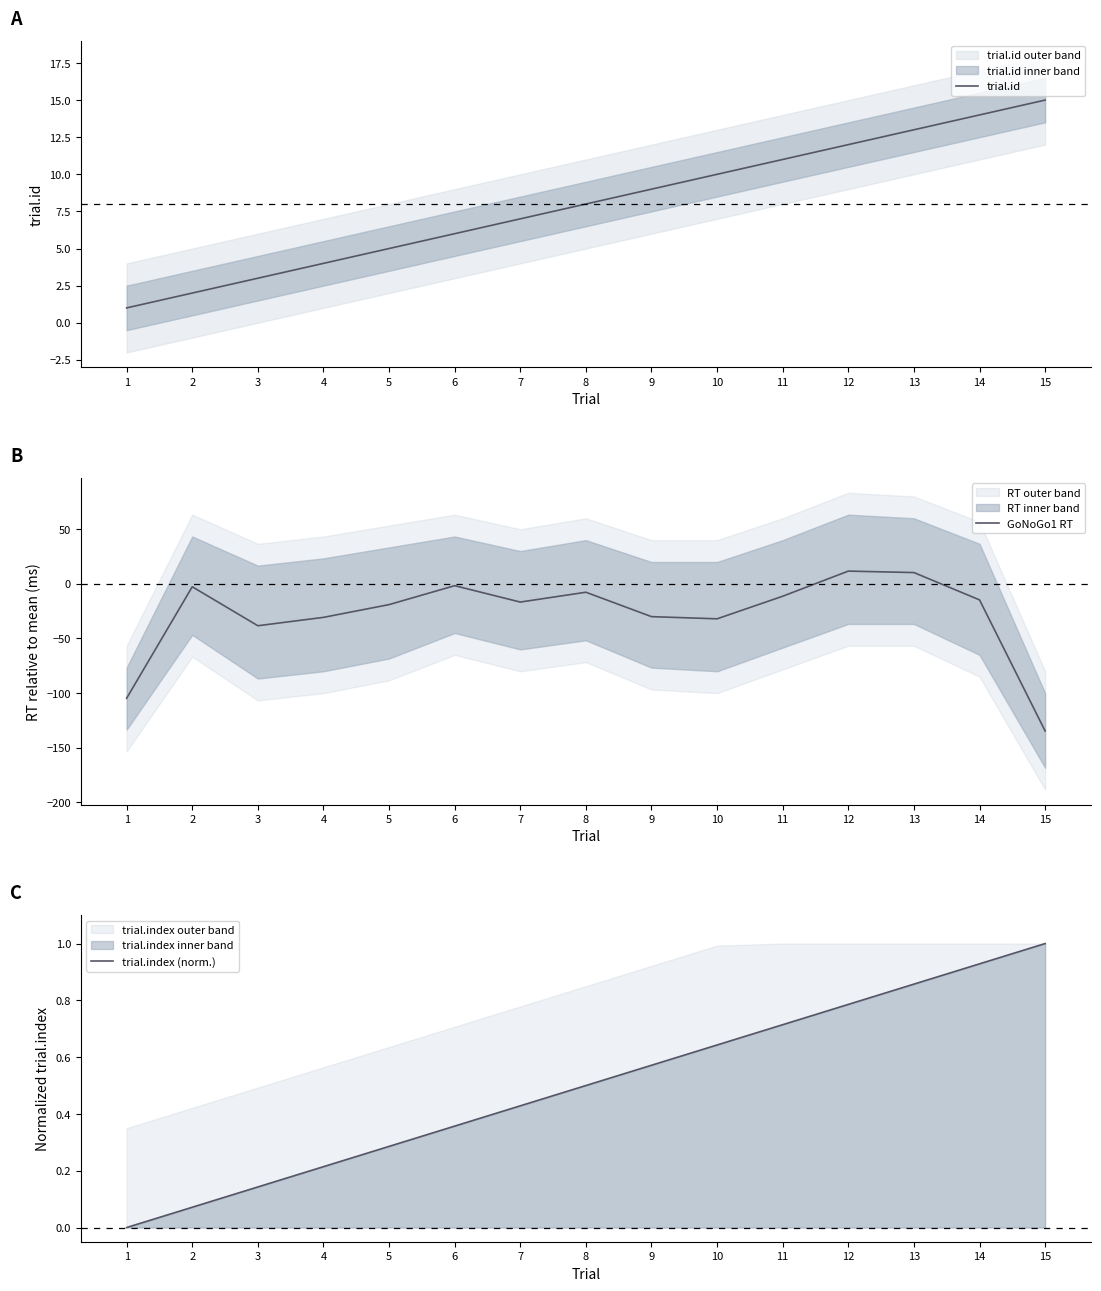

Rank the categories by GoNoGo1 RT value from highest to lowest.

12, 13, 6, 2, 8, 11, 14, 7, 5, 9, 4, 10, 3, 1, 15